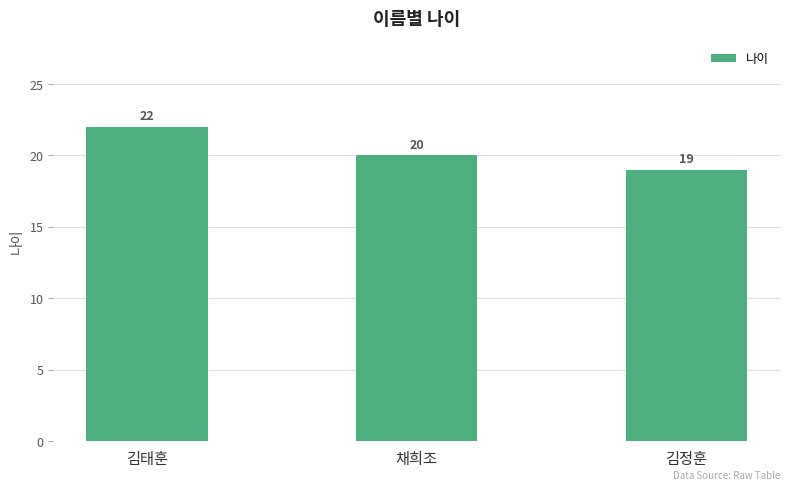

The chart shows a value of 11 at 김태훈. True or false?

False